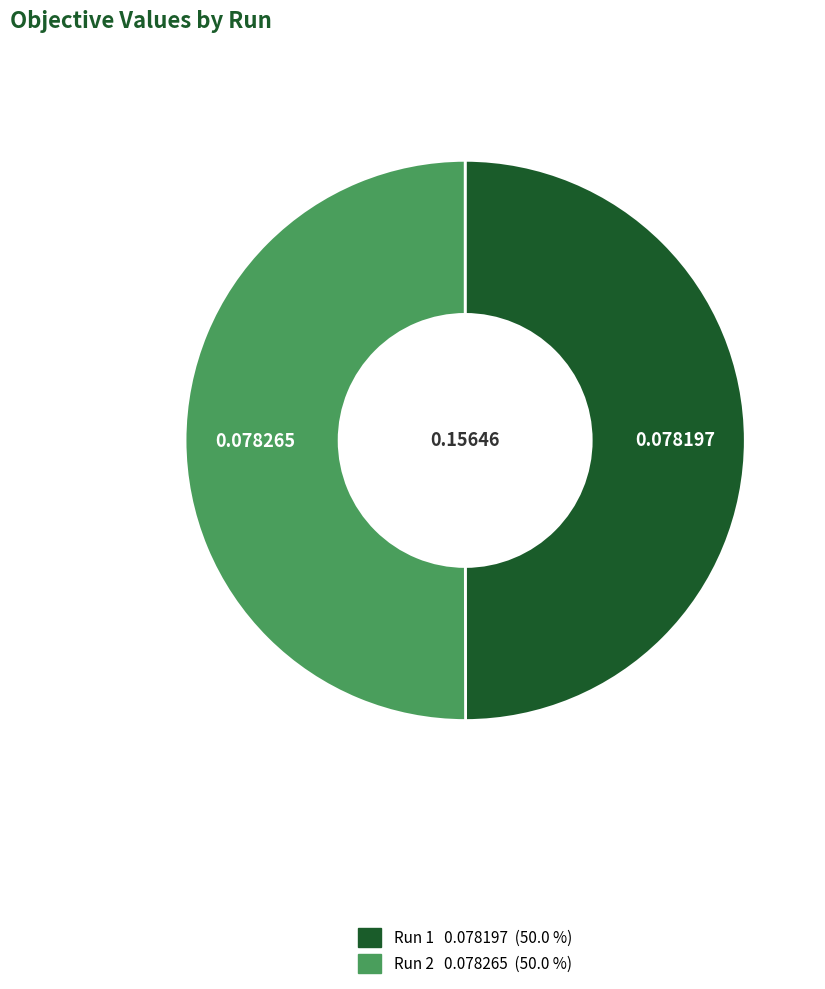

Combined, do Run 2 and Run 1 account for over 50%?

Yes